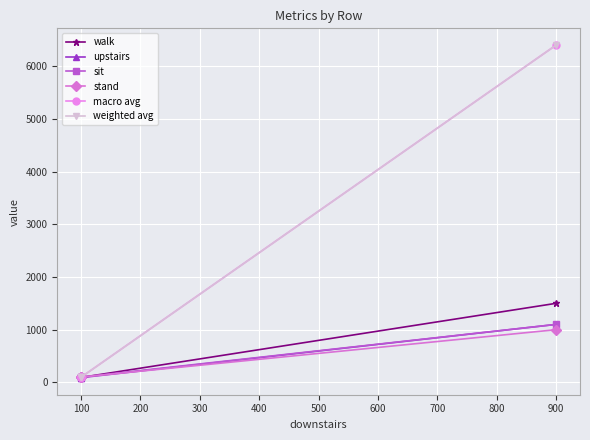

True or false: upstairs has more than 1 points higher than both neighbors.

False